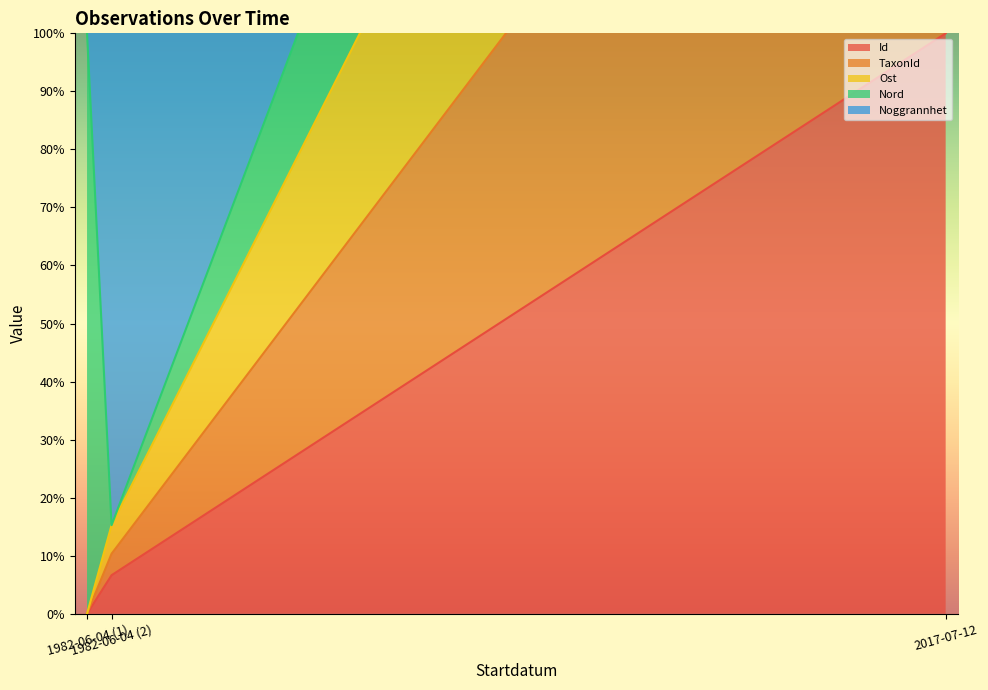

At which category is the sum across all series the highest?

2017-07-12